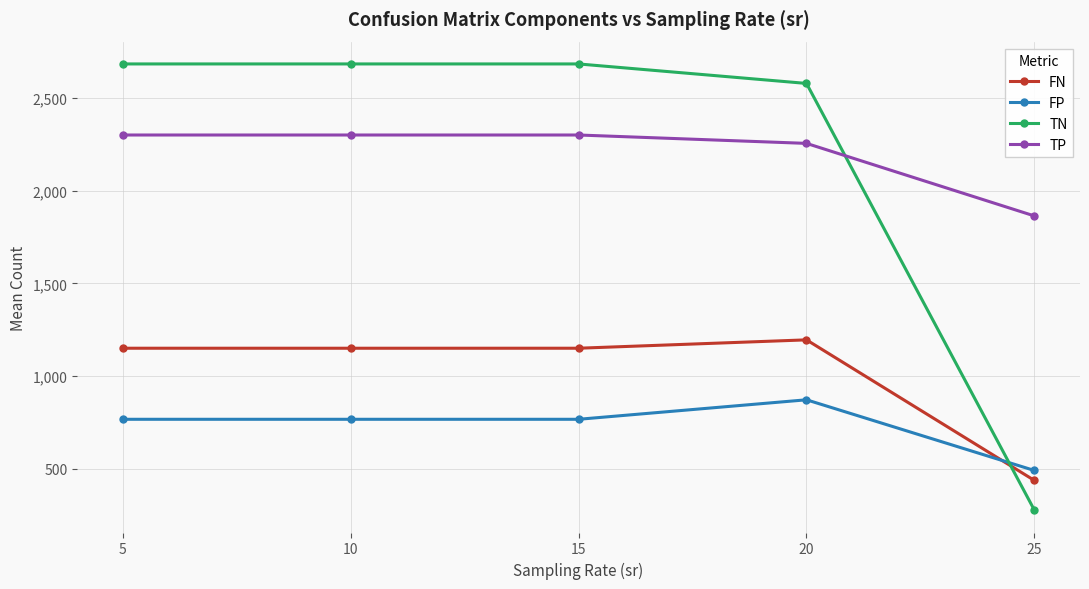

Rank the series at 5 from lowest to highest value.

FP, FN, TP, TN